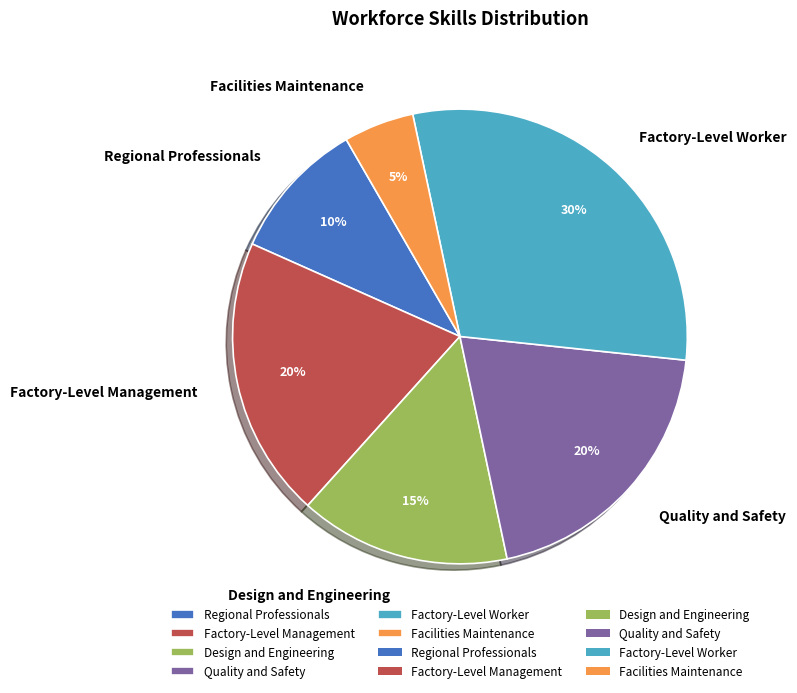

How many segments does this pie chart have?

6